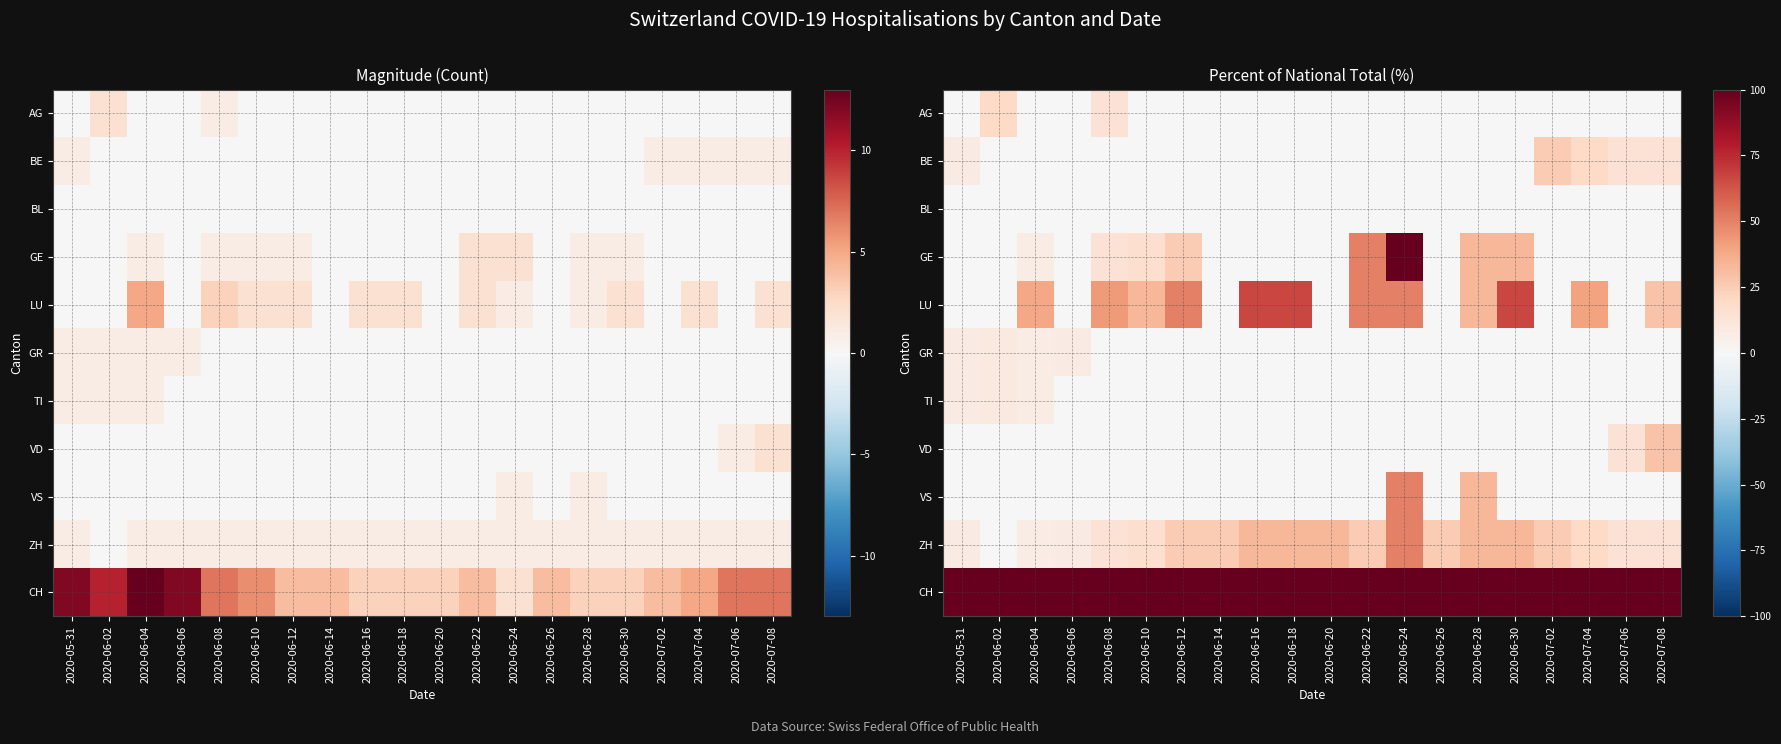

At which label is VS closest to 25?

2020-06-28